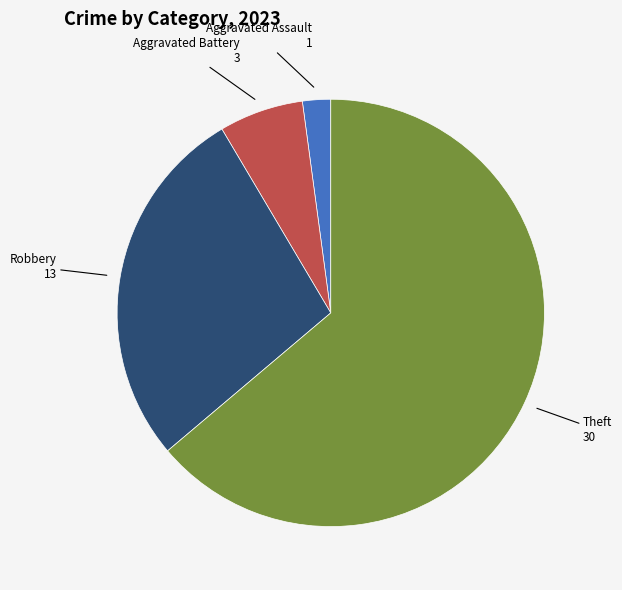

Approximately how many times larger is the value at Robbery compared to Aggravated Assault?

13.0